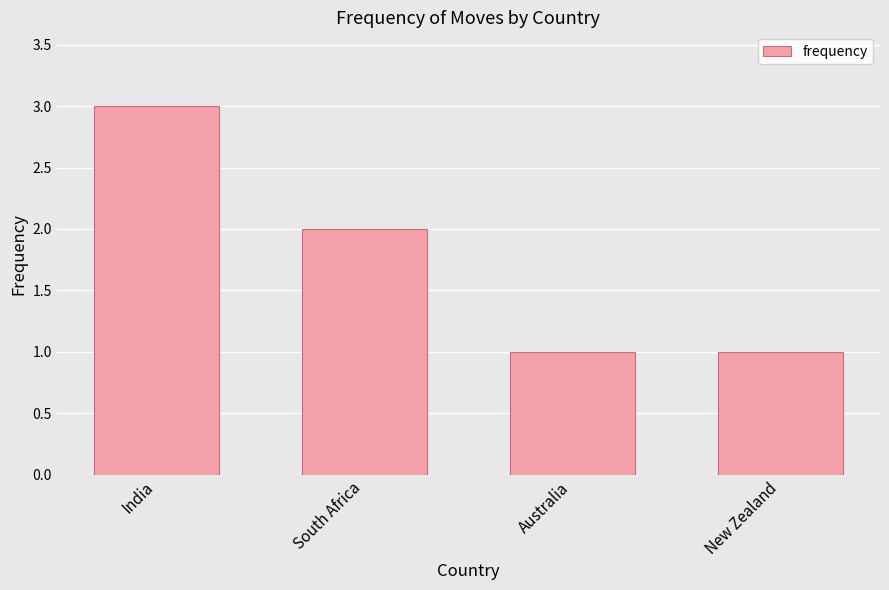

Are the bars grouped side by side (vs. stacked)?

No